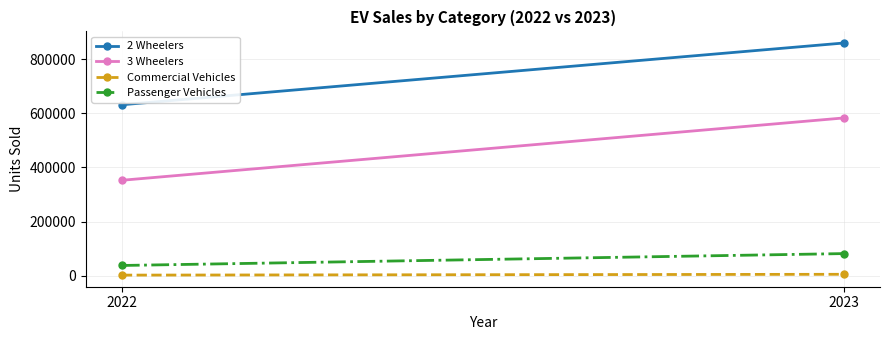

What is the difference between the Passenger Vehicles values at 2022 and 2023?

43865